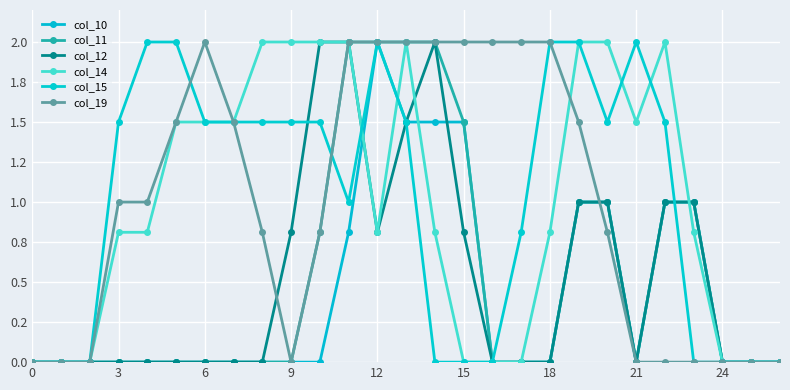

Does the chart have visible grid lines?

Yes